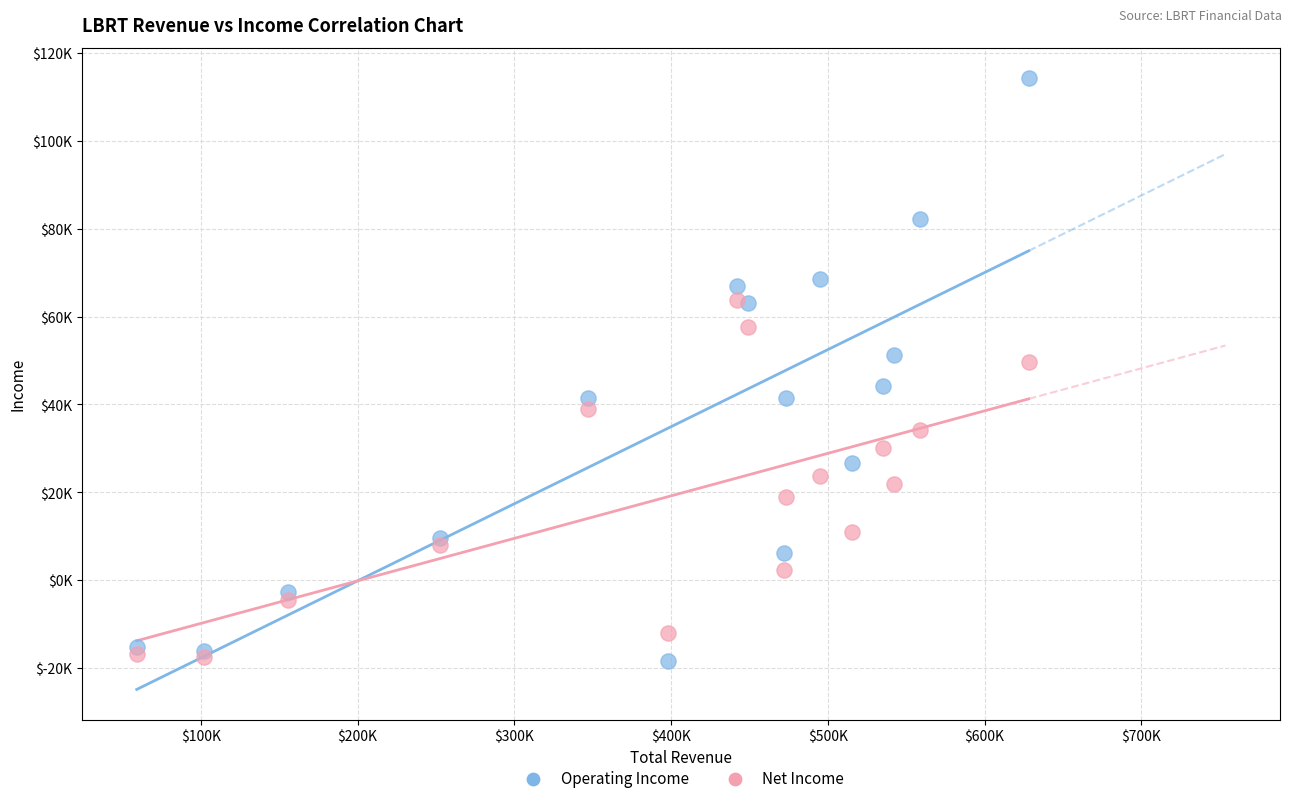

Which series contains the highest Y value?

Operating Income